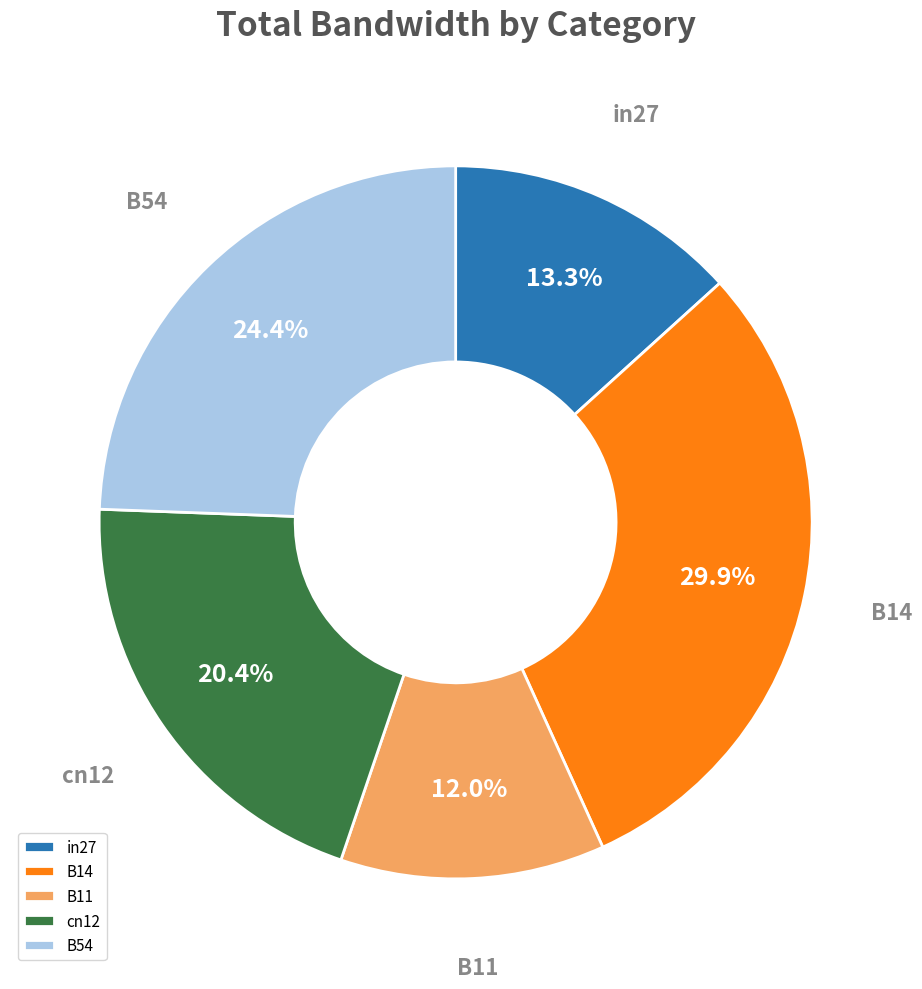

To the nearest percent, what portion does cn12 represent?

20%